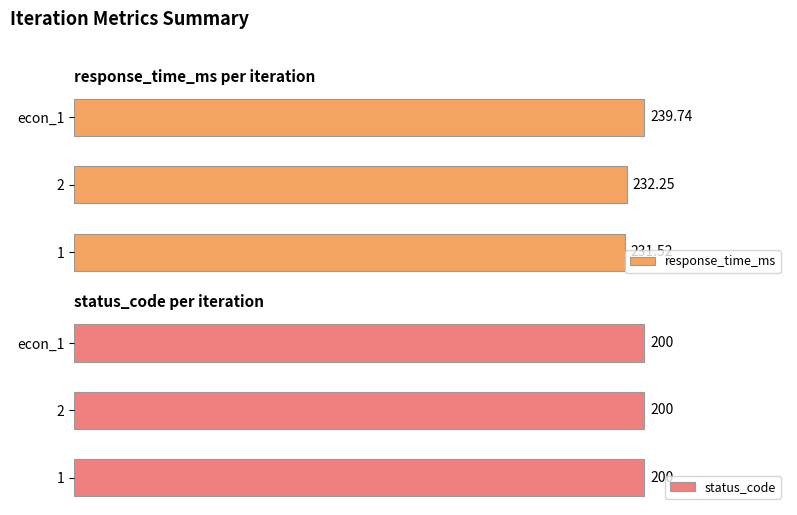

Which series has the largest range (max minus min)?

response_time_ms